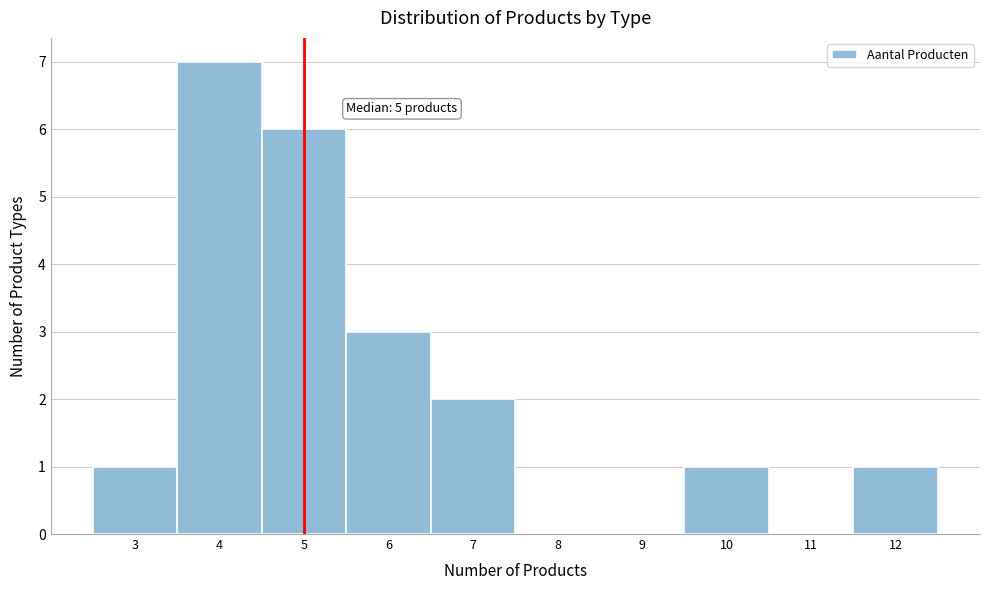

Which range on the x-axis has the tallest bar?

3.5 to 4.5